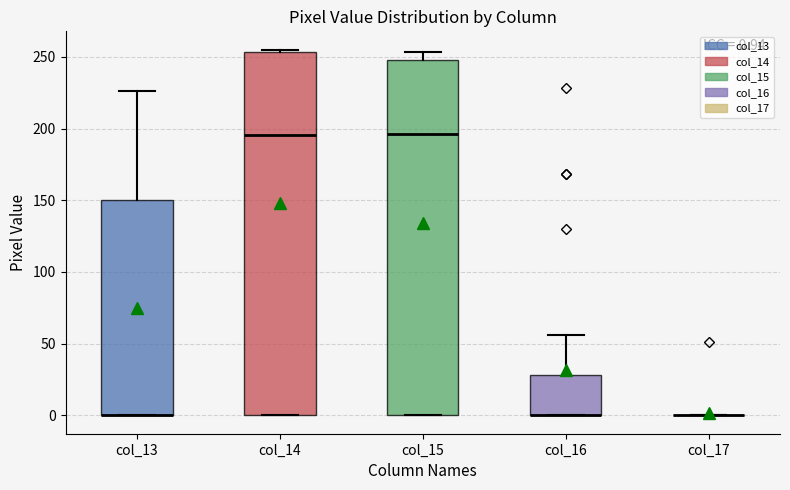

Which box is the tallest, from its lower edge to its upper edge?

col_14